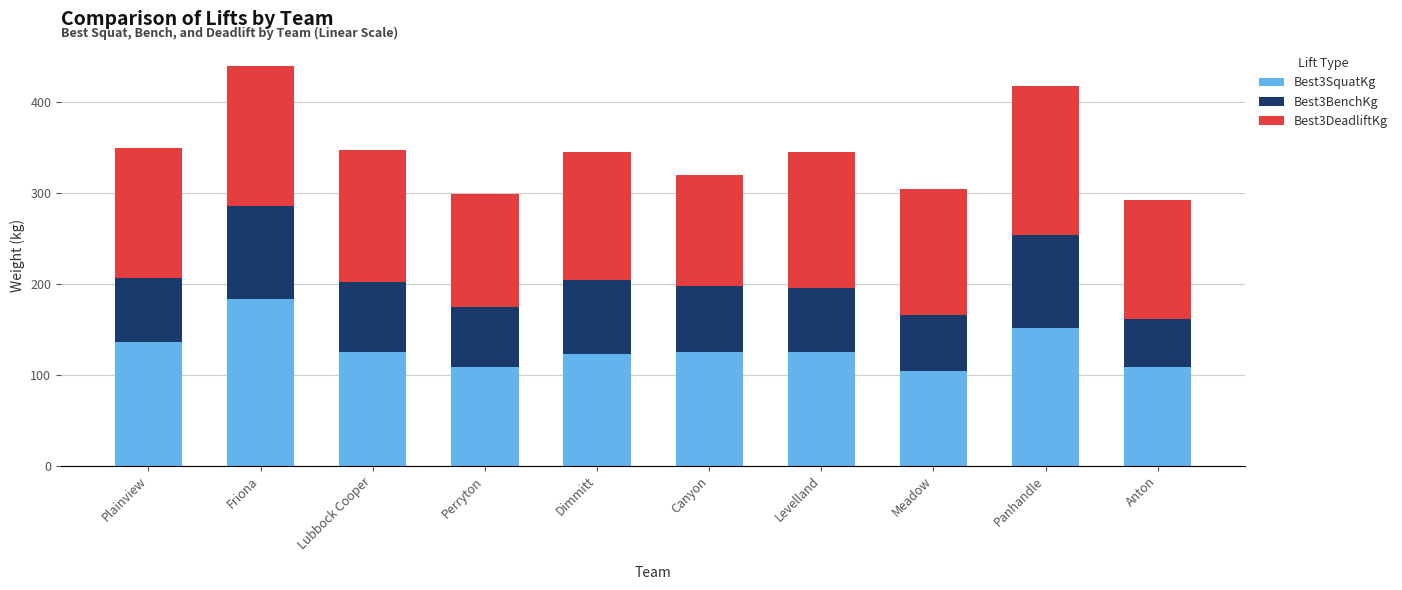

What is the lowest value of the Best3SquatKg series?

104.3